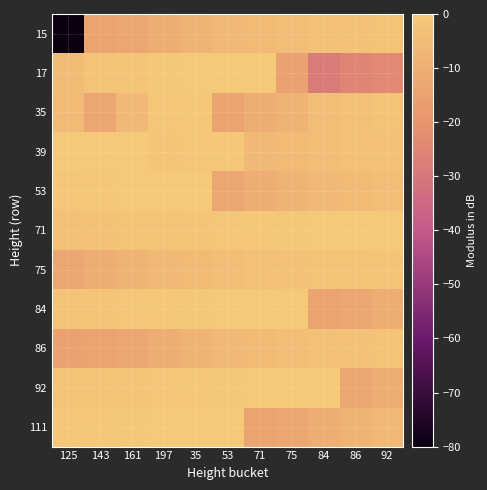

Reading left to right, extract all data points from this chart.

15: 125=-120.0	143=-14.6	161=-13.4	197=-10.8	35=-8.3	53=-6.0	71=-5.3	75=-4.6	84=-3.5	86=-3.1	92=-2.1
17: 125=-4.8	143=-1.6	161=-1.4	197=-0.4	35=-0.2	53=-0.1	71=0.0	75=-15.5	84=-28.4	86=-25.2	92=-23.9
35: 125=-5.3	143=-13.4	161=-6.0	197=-1.2	35=-0.7	53=-14.6	71=-10.8	75=-8.3	84=-4.6	86=-3.5	92=-2.1
39: 125=-0.2	143=-0.1	161=0.0	197=-1.4	35=-1.2	53=-0.7	71=-6.0	75=-5.3	84=-4.6	86=-3.5	92=-3.1
53: 125=-1.2	143=-0.7	161=-0.2	197=-0.1	35=0.0	53=-13.4	71=-10.8	75=-8.3	84=-6.0	86=-5.3	92=-4.6
71: 125=-3.5	143=-3.1	161=-2.1	197=-1.6	35=-1.4	53=-1.2	71=-0.7	75=-0.4	84=-0.2	86=-0.1	92=0.0
75: 125=-13.4	143=-10.8	161=-8.3	197=-6.0	35=-5.3	53=-4.6	71=-3.5	75=-3.1	84=-2.1	86=-1.6	92=-1.4
84: 125=-1.6	143=-1.4	161=-1.2	197=-0.7	35=-0.4	53=-0.2	71=-0.1	75=0.0	84=-14.6	86=-13.4	92=-10.8
86: 125=-15.5	143=-14.6	161=-13.4	197=-10.8	35=-8.3	53=-6.0	71=-5.3	75=-4.6	84=-3.5	86=-3.1	92=-2.1
92: 125=-2.1	143=-1.6	161=-1.4	197=-1.2	35=-0.7	53=-0.4	71=-0.2	75=-0.1	84=0.0	86=-13.4	92=-10.8
111: 125=-1.2	143=-0.7	161=-0.4	197=-0.2	35=-0.1	53=0.0	71=-14.6	75=-13.4	84=-10.8	86=-8.3	92=-6.0